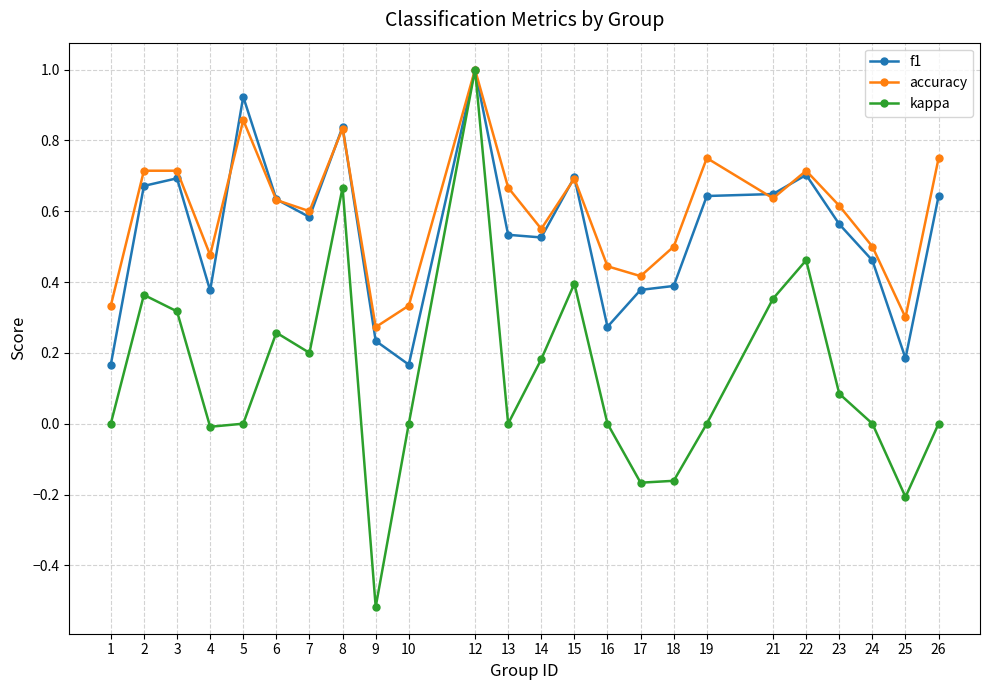

At how many categories does at least one series exceed 0?

24